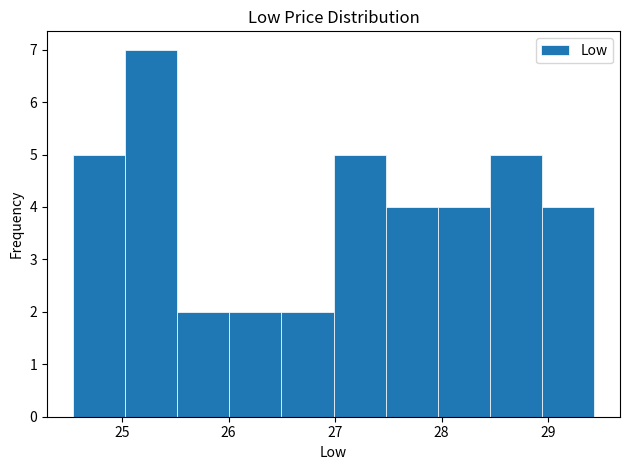

Over which range of the x-axis is the bar tallest?

25.0 to 25.5